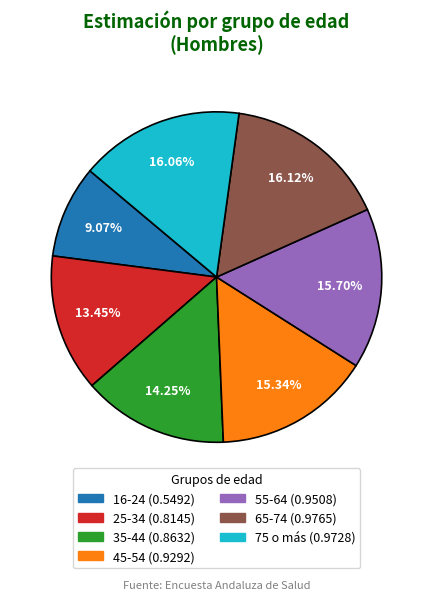

How many segments does this pie chart have?

7